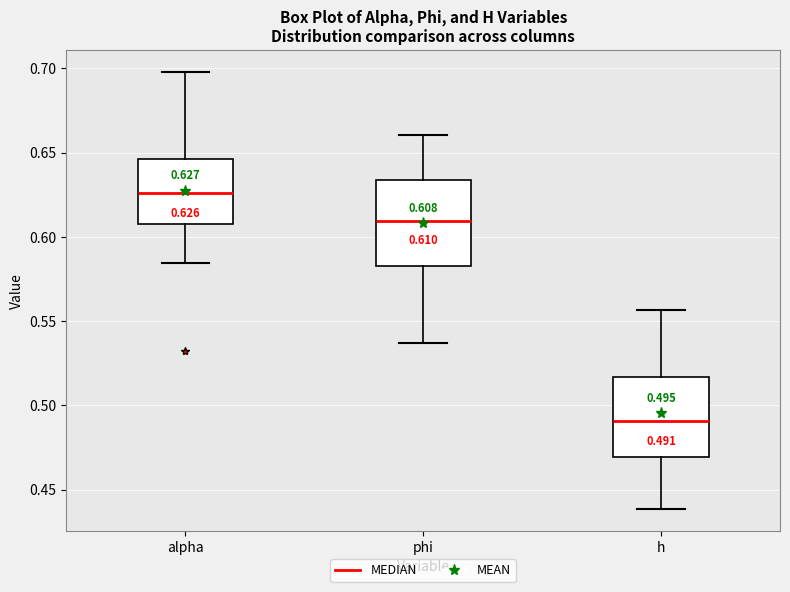

Which box has the lowest median line?

h